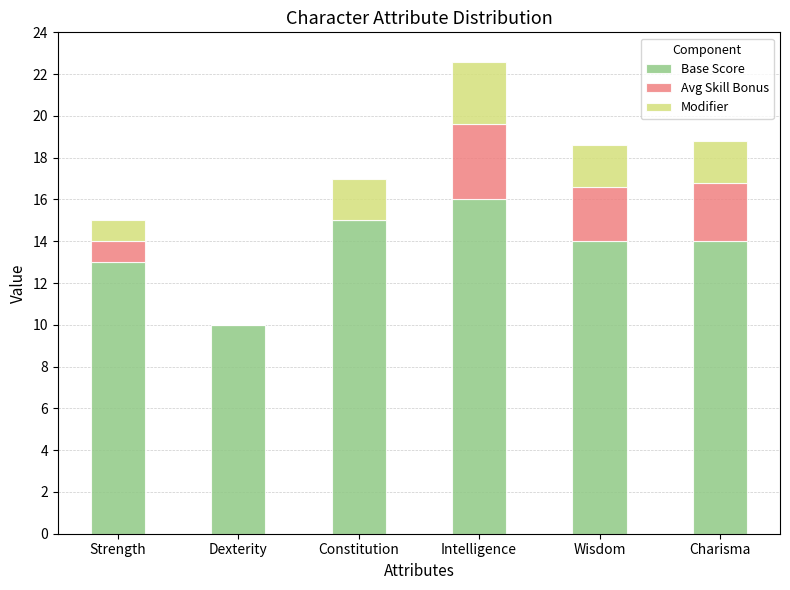

What is the sum of the Base Score values at Wisdom and Charisma?

28.0